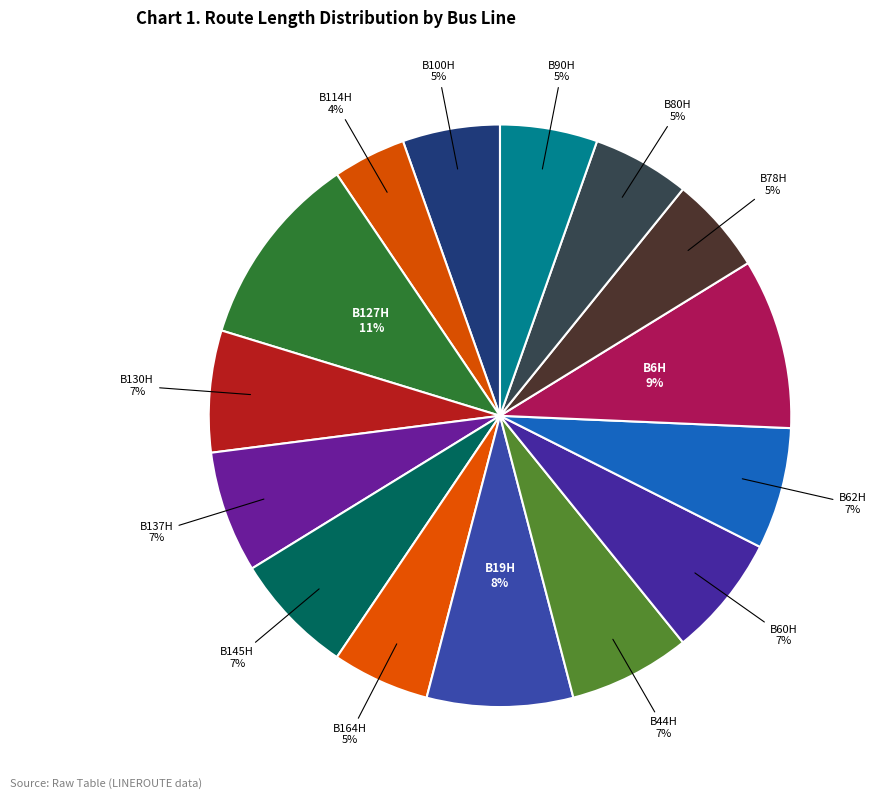

How many slices are in this pie chart?

15